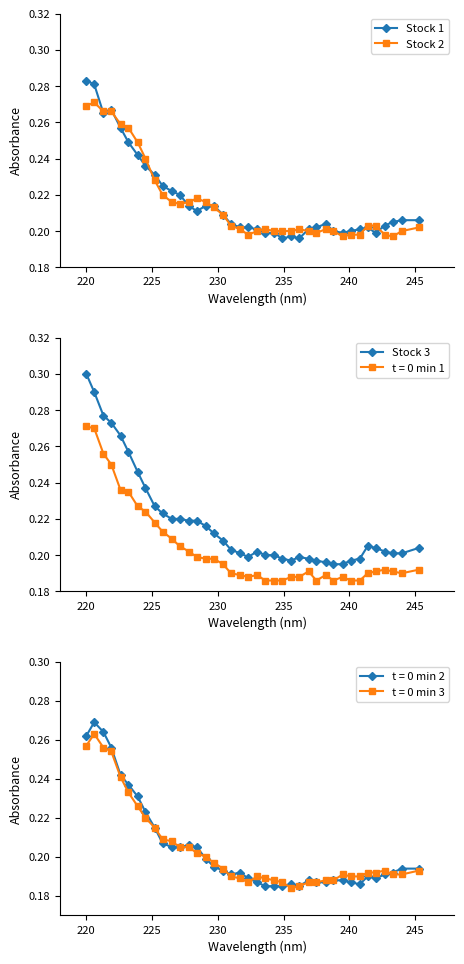

How many Stock 2 values are between 0 and 1?

39